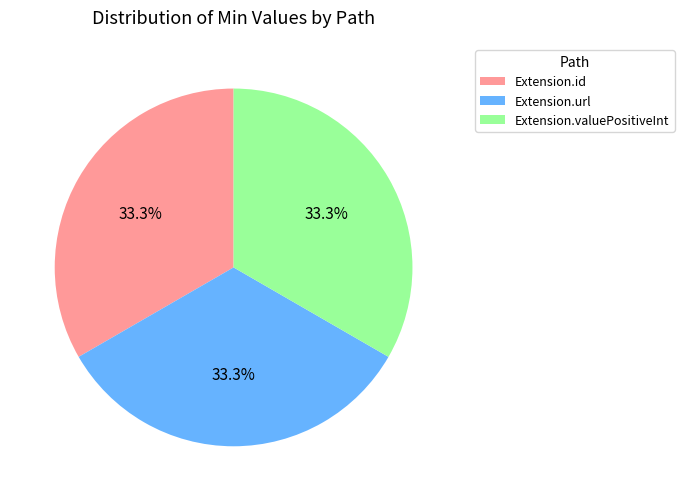

Approximately how many times larger is the value at Extension.url compared to Extension.id?

1.0